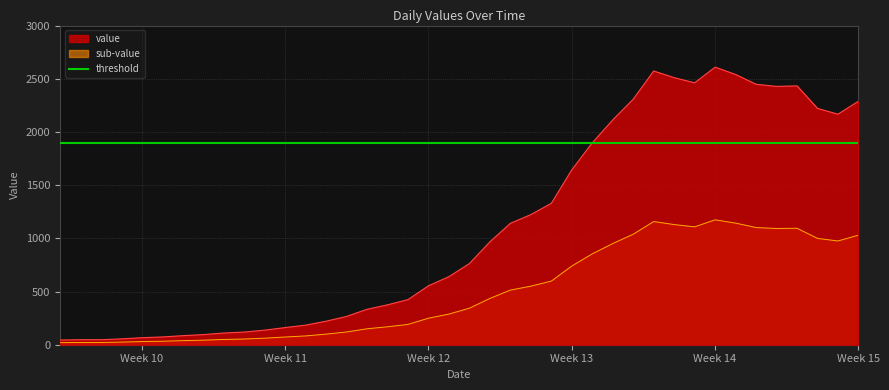

At which label does the data first exceed 763?

2020-03-19